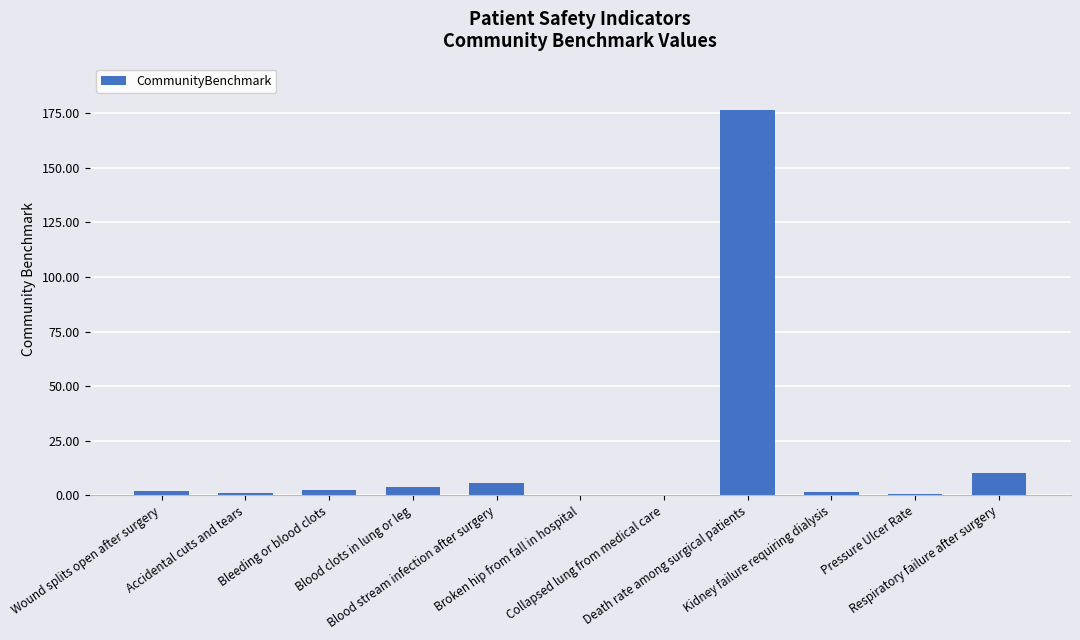

What is the sum of all values?

204.4